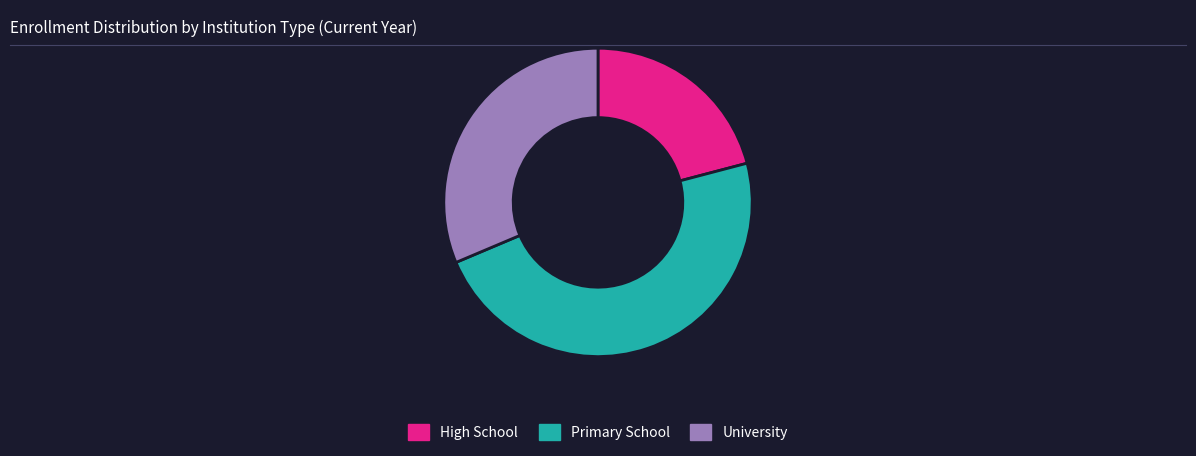

Count the number of slices in the pie.

3